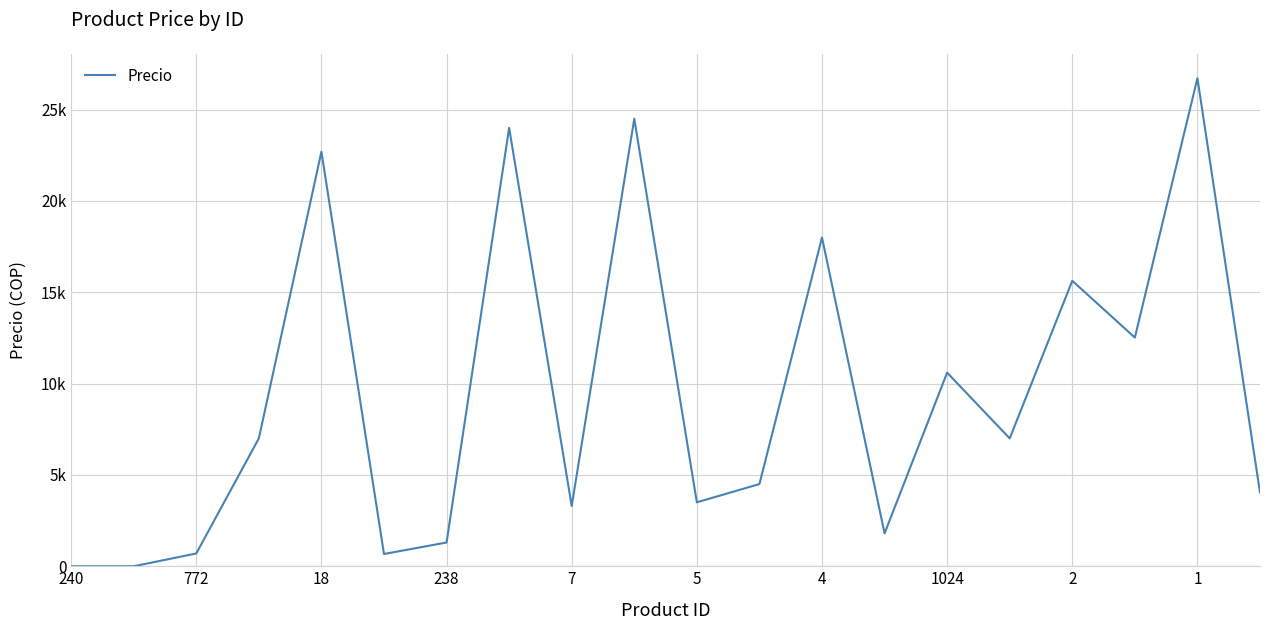

What is the average value?

9424